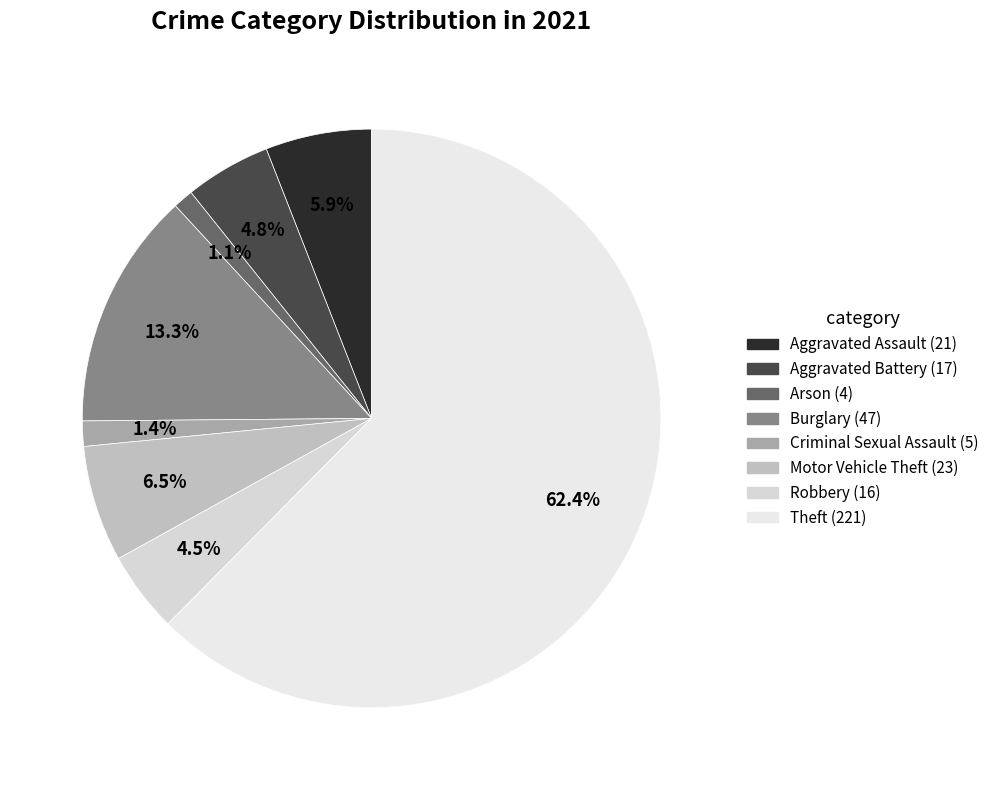

Count the number of slices in the pie.

8